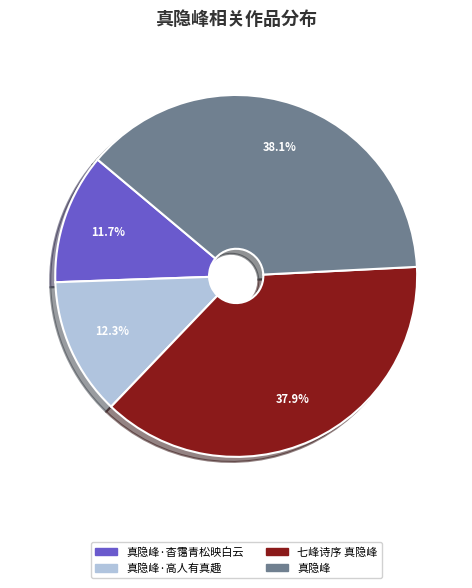

Is 真隐峰·高人有真趣 the majority of the pie?

No